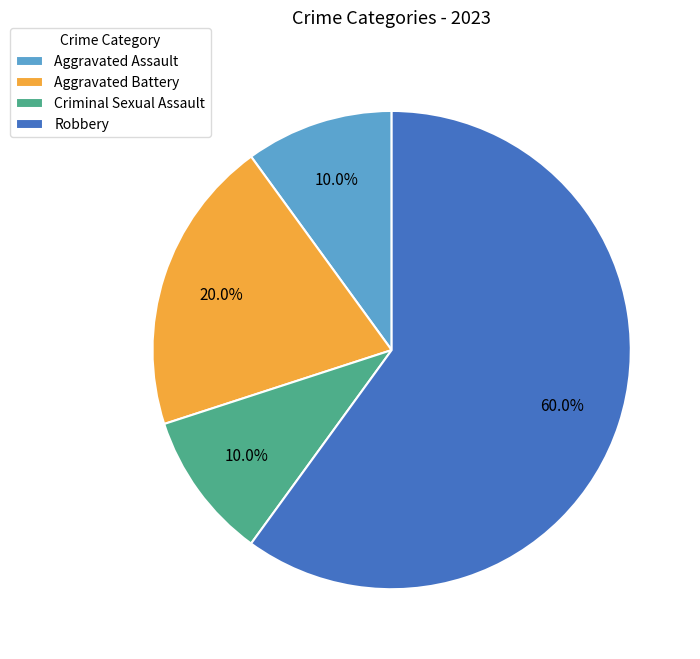

Between Robbery and Aggravated Assault, which is larger?

Robbery